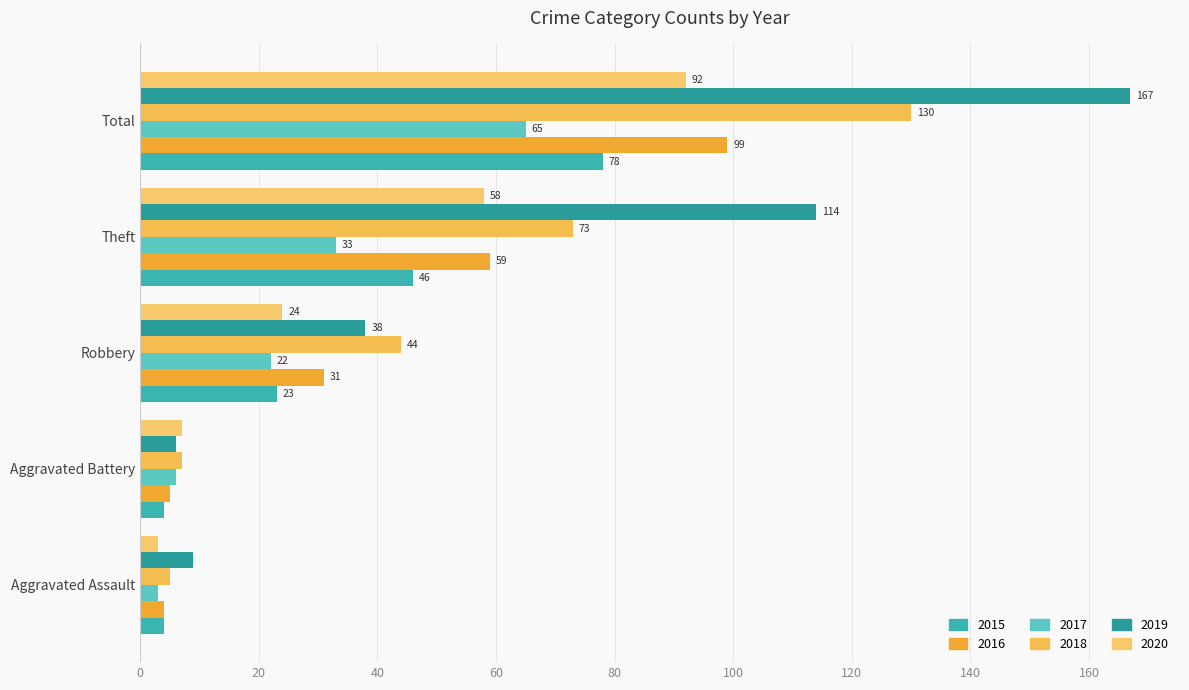

At which category is the sum across all series the highest?

Total